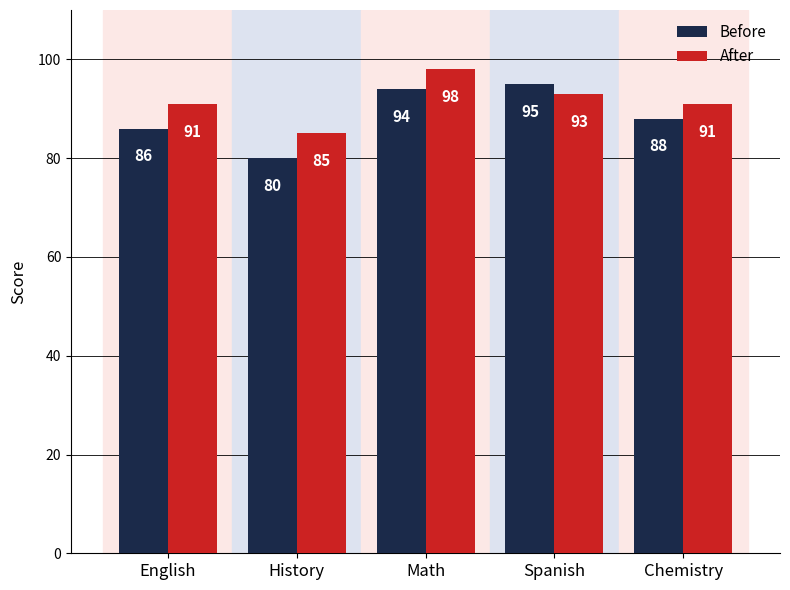

Count the number of data series in this chart.

2